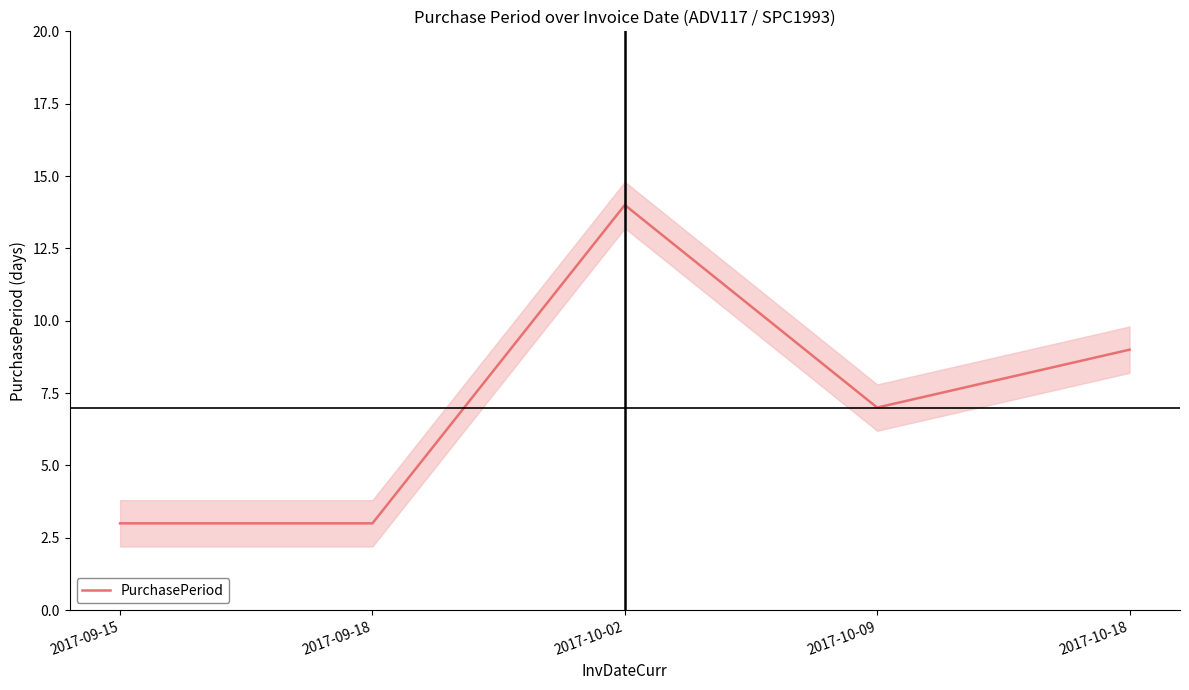

What is the value of the 1st point from the left?

3